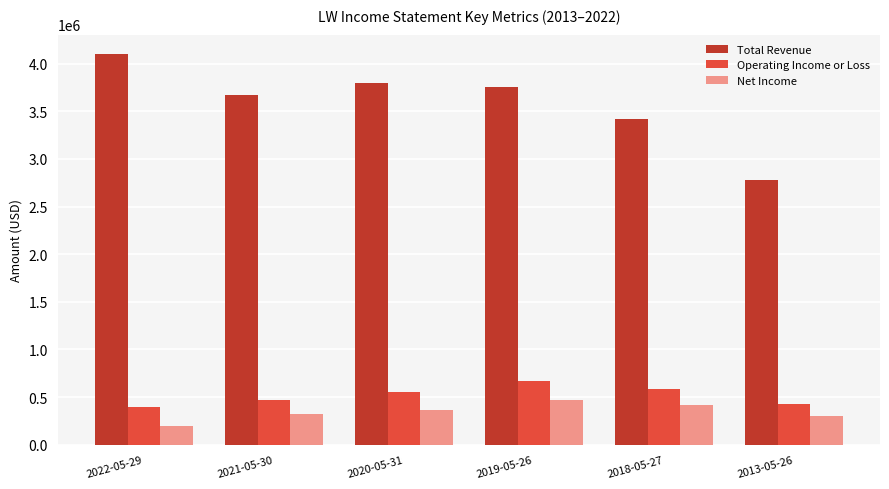

What are all the series names shown in the legend?

Total Revenue, Operating Income or Loss, Net Income